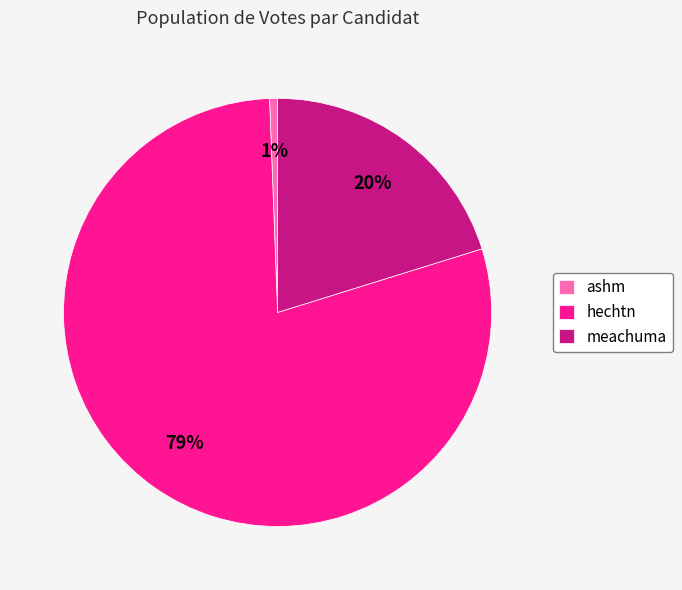

Does hechtn represent more than half of the total?

Yes